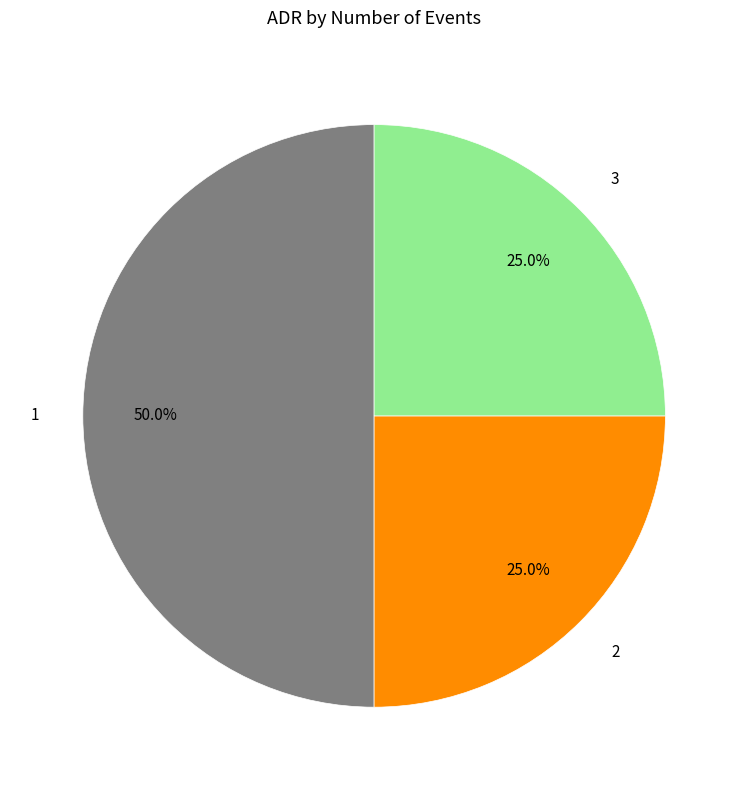

What percentage do 3 and 1 together represent?

75.0%